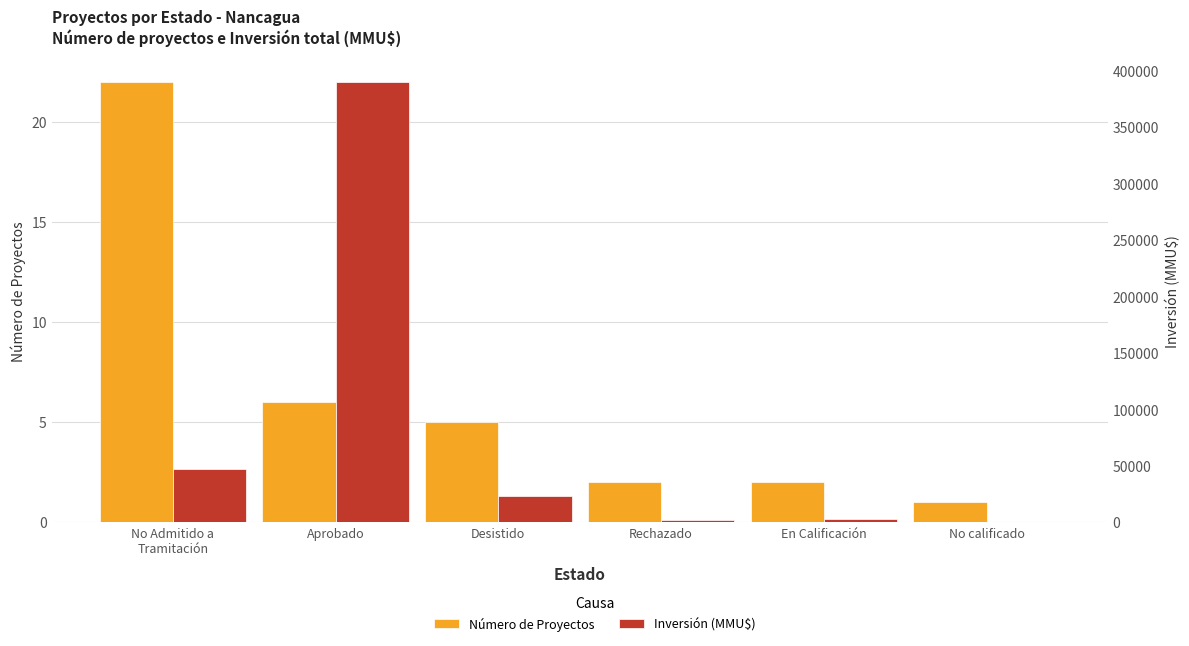

The value of Inversión (MMU$) at No Admitido a
Tramitación is 46767. True or false?

True